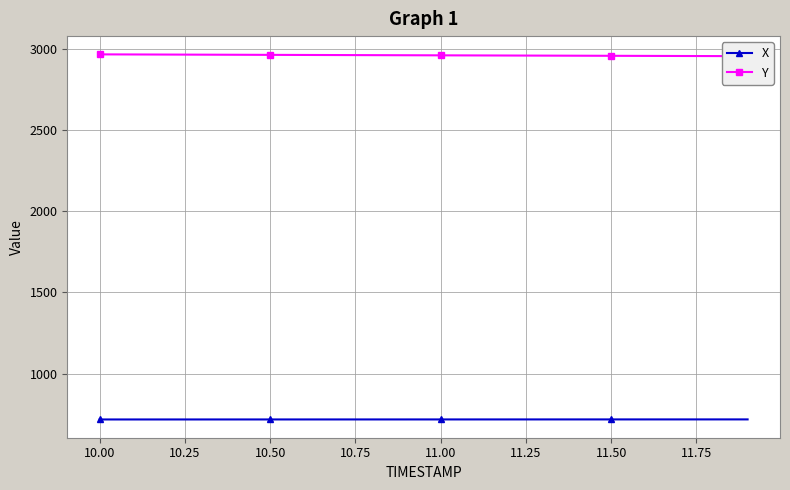

How many data points in Y are above 2963?

11